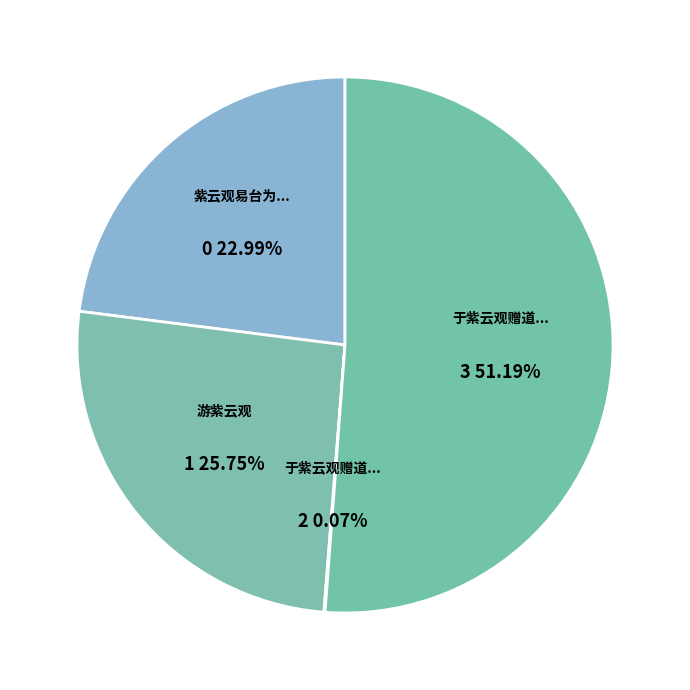

What is the change in value from 游紫云观 to 于紫云观赠道士?

-594169